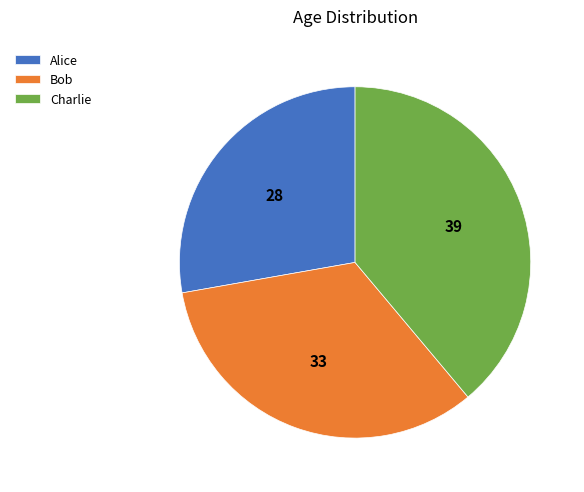

Is Alice the majority of the pie?

No